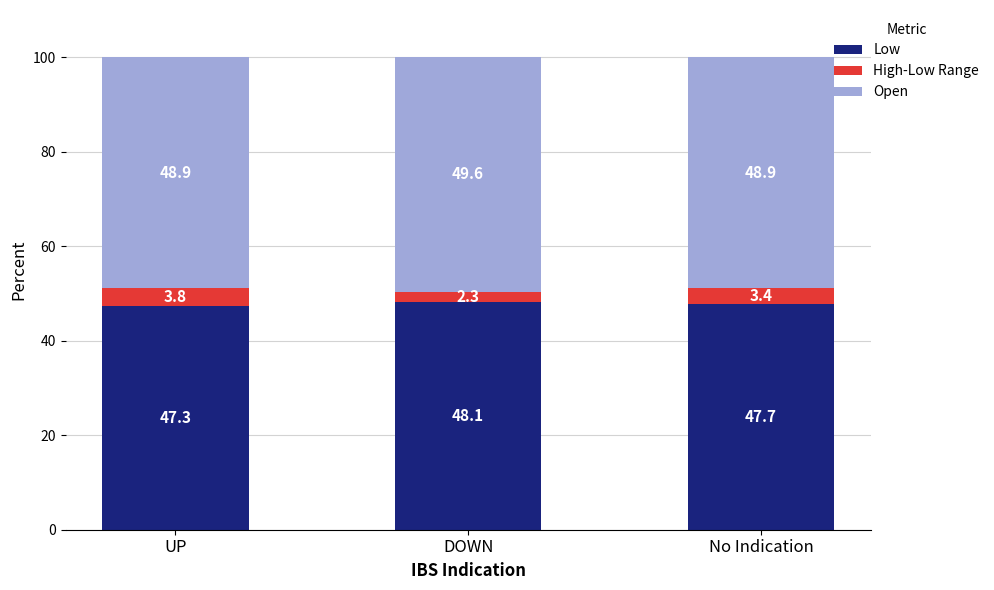

At which label is Low closest to 47?

UP